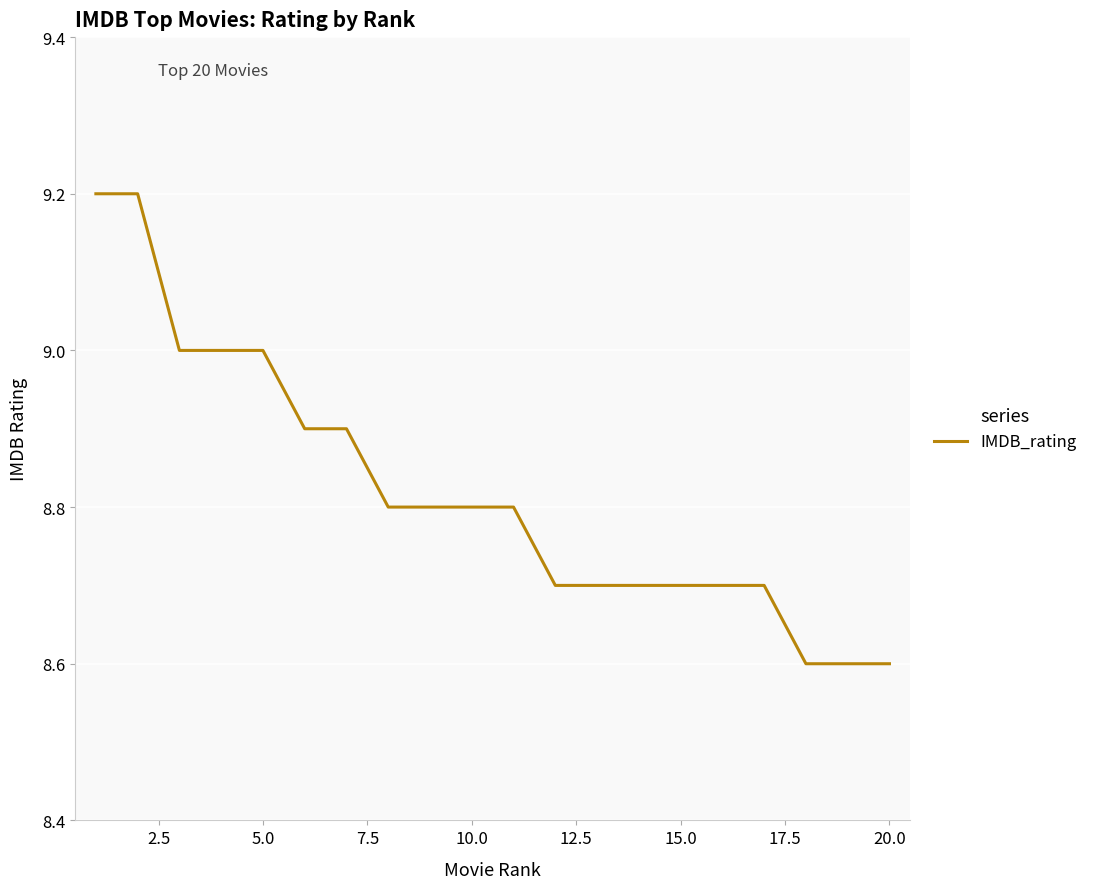

Count the number of data series in this chart.

1